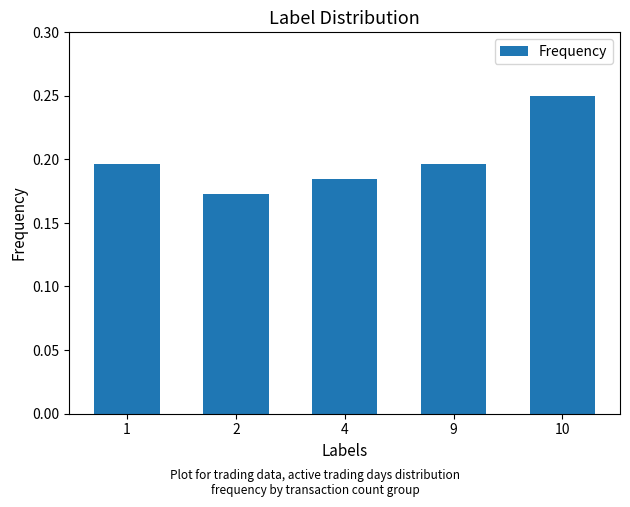

Between 2 and 10, which is larger?

10